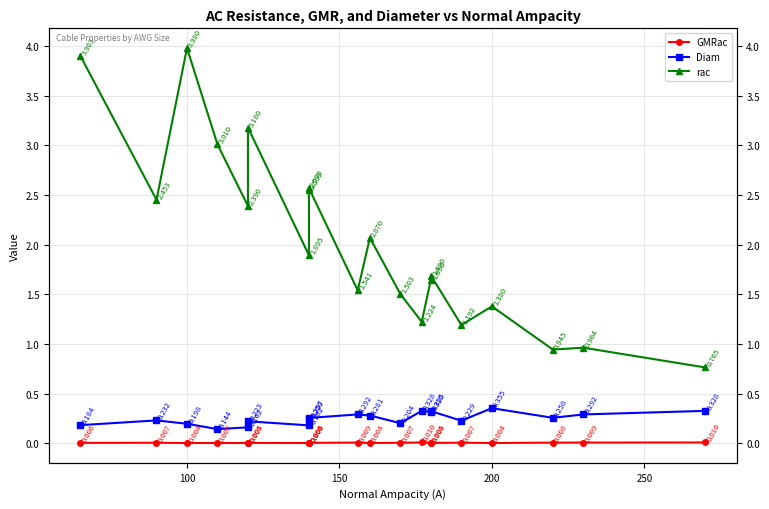

The rac series shows 0.9 at 100. True or false?

False